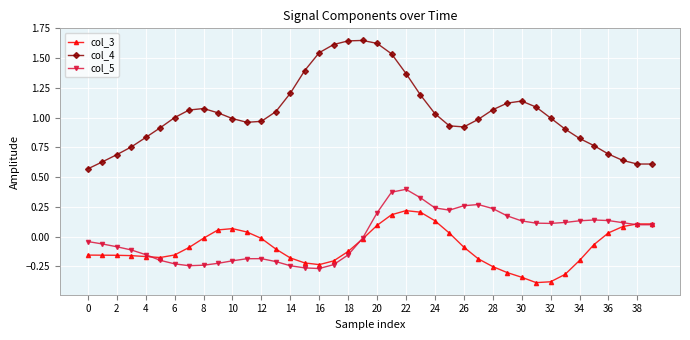

Which series has the largest range (max minus min)?

col_4